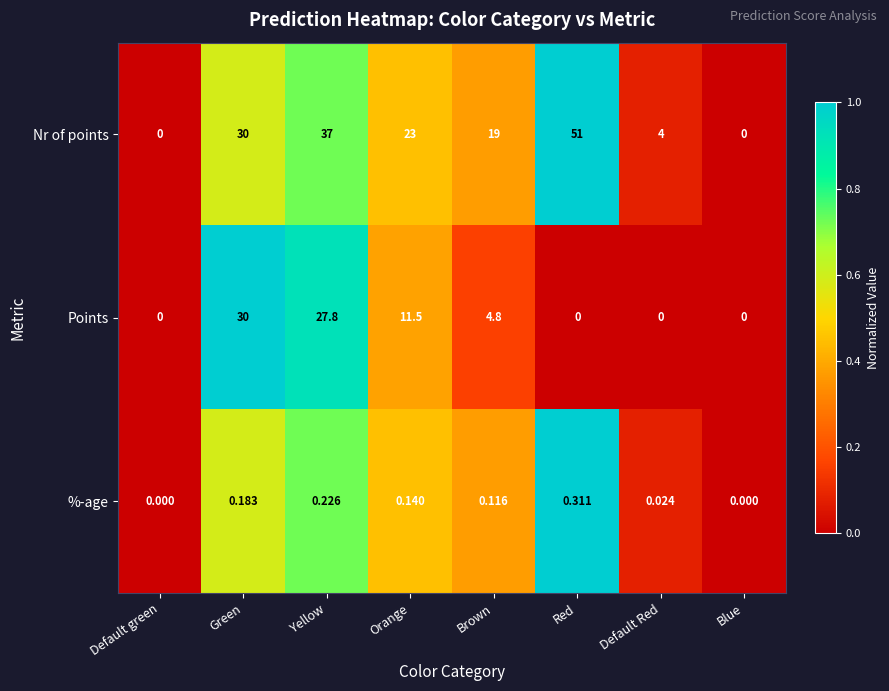

Which category has the highest value across all series?

Red